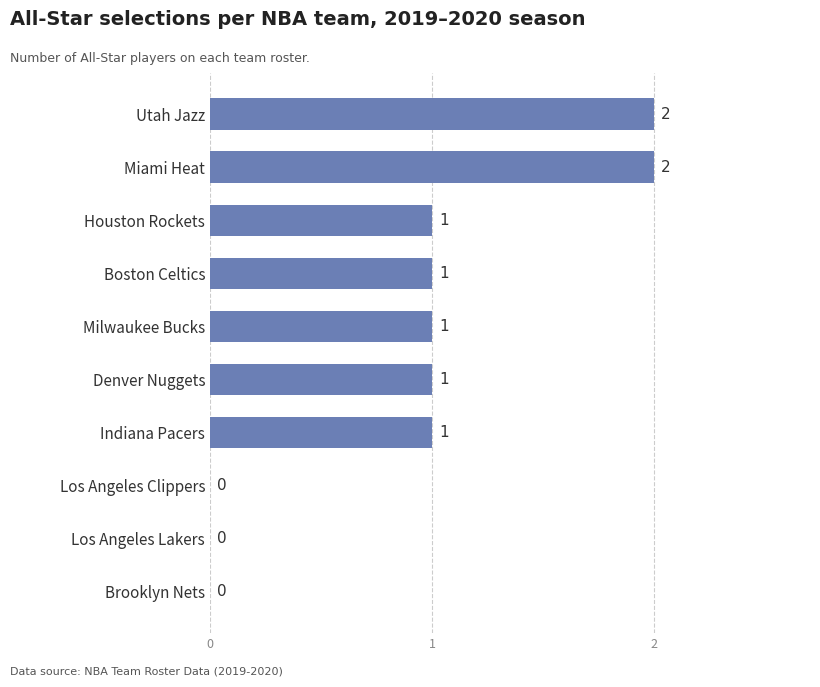

How many positive values are there?

7